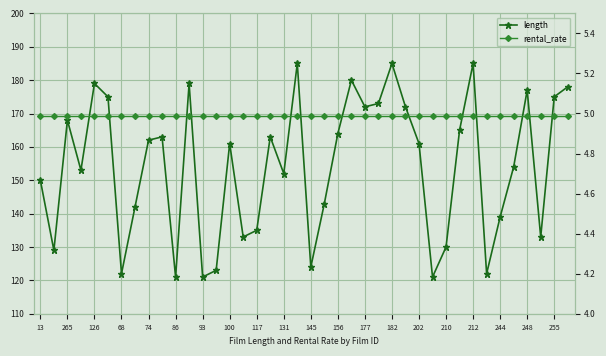

What is the average value of the rental_rate series?

5.0